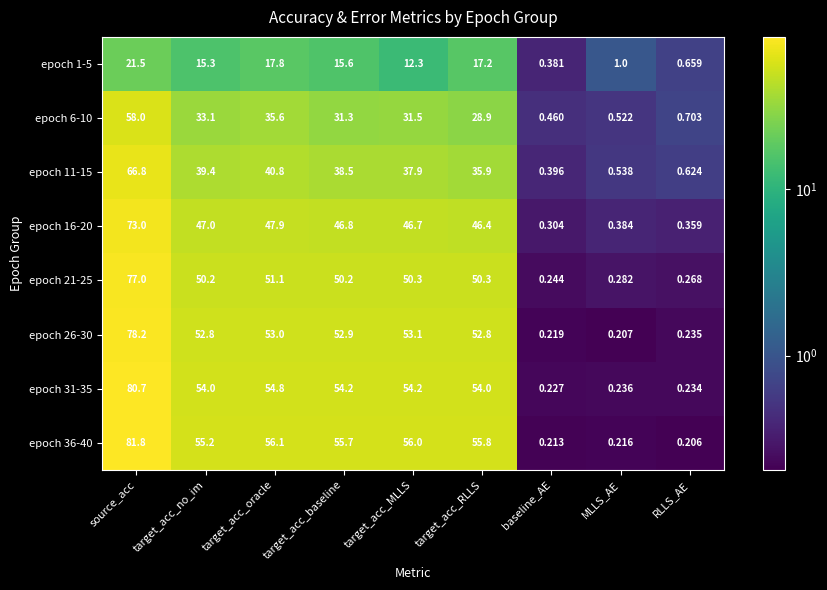

Which series has the largest total across all categories?

epoch 36-40